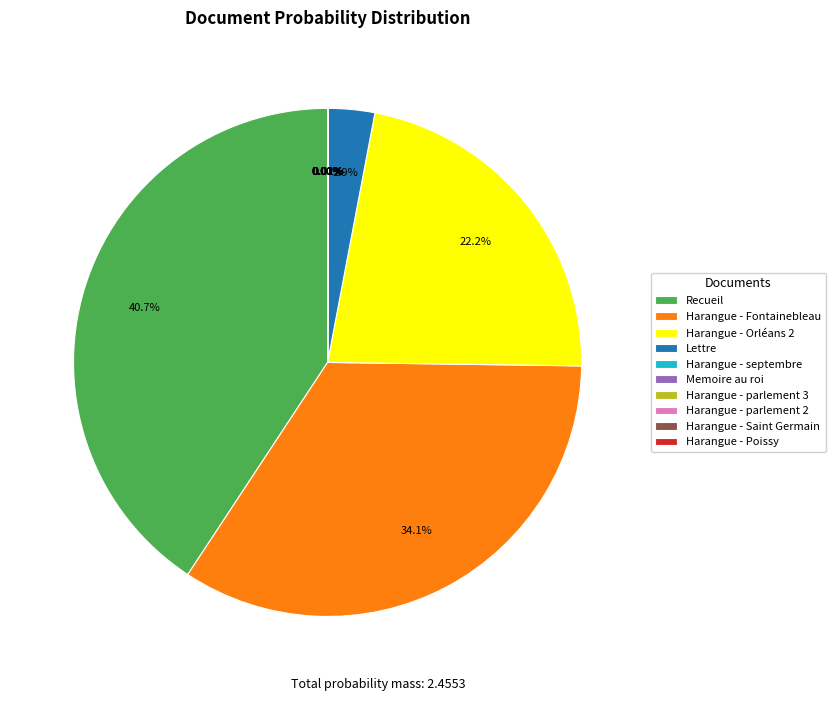

Which category has the biggest portion of the pie?

Recueil